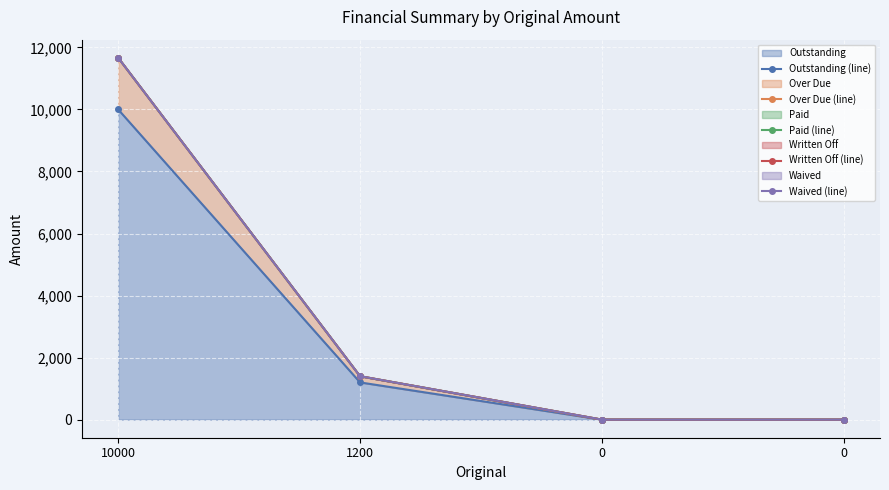

What is the average value of the Over Due (line) series?

3266.7